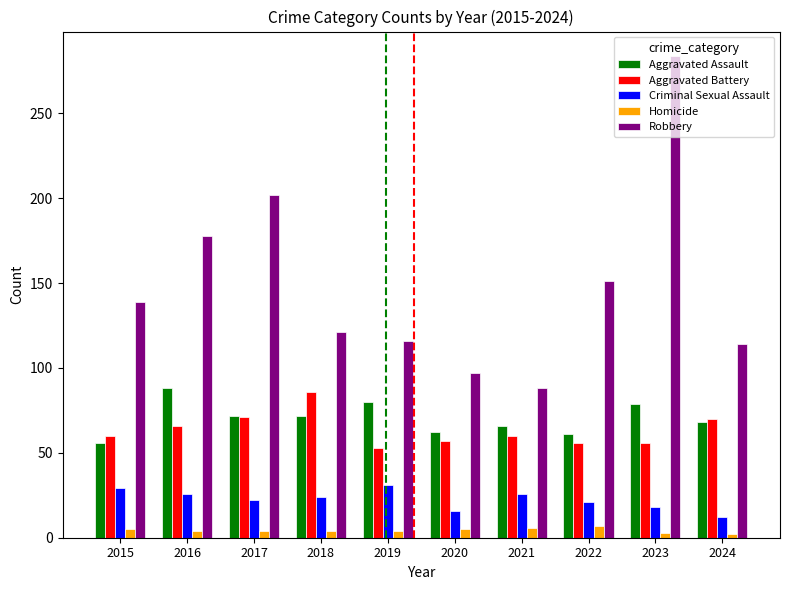

The Aggravated Assault series shows 34 at 2019. True or false?

False